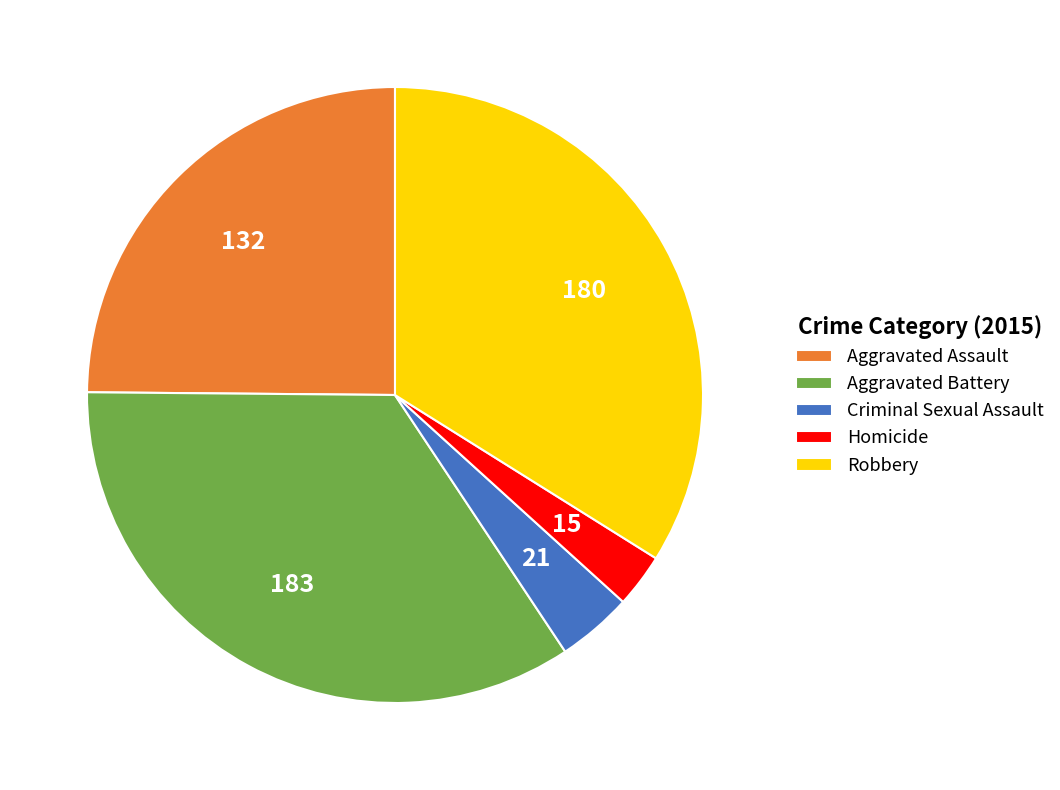

Rank the categories by value from lowest to highest.

Homicide, Criminal Sexual Assault, Aggravated Assault, Robbery, Aggravated Battery